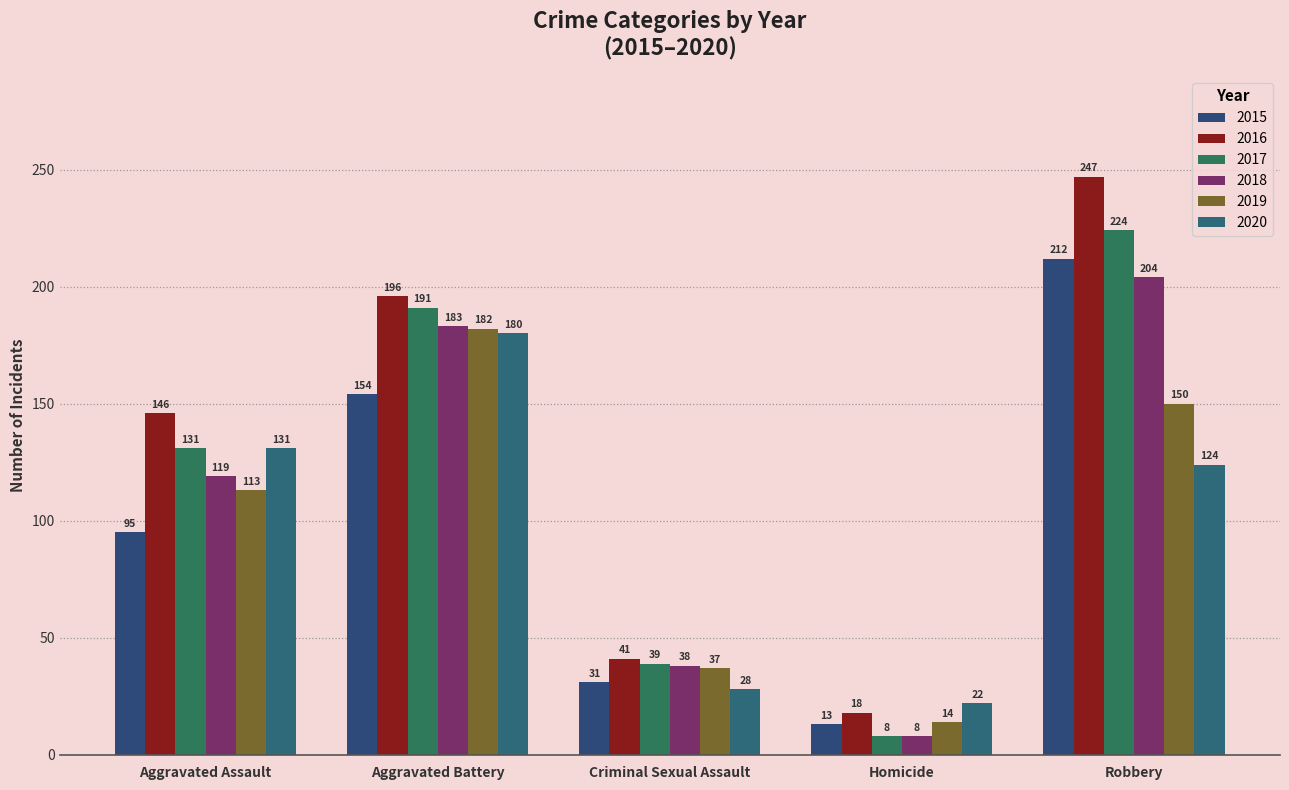

List the labels in order of 2020 value, largest first.

Aggravated Battery, Aggravated Assault, Robbery, Criminal Sexual Assault, Homicide